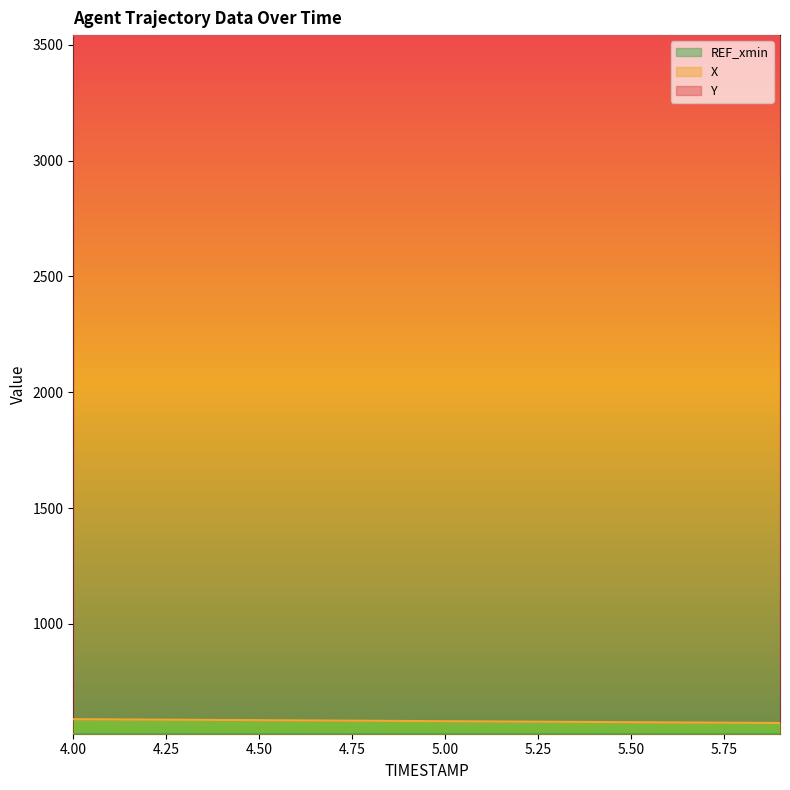

How many data points in Y are above 3539?

15